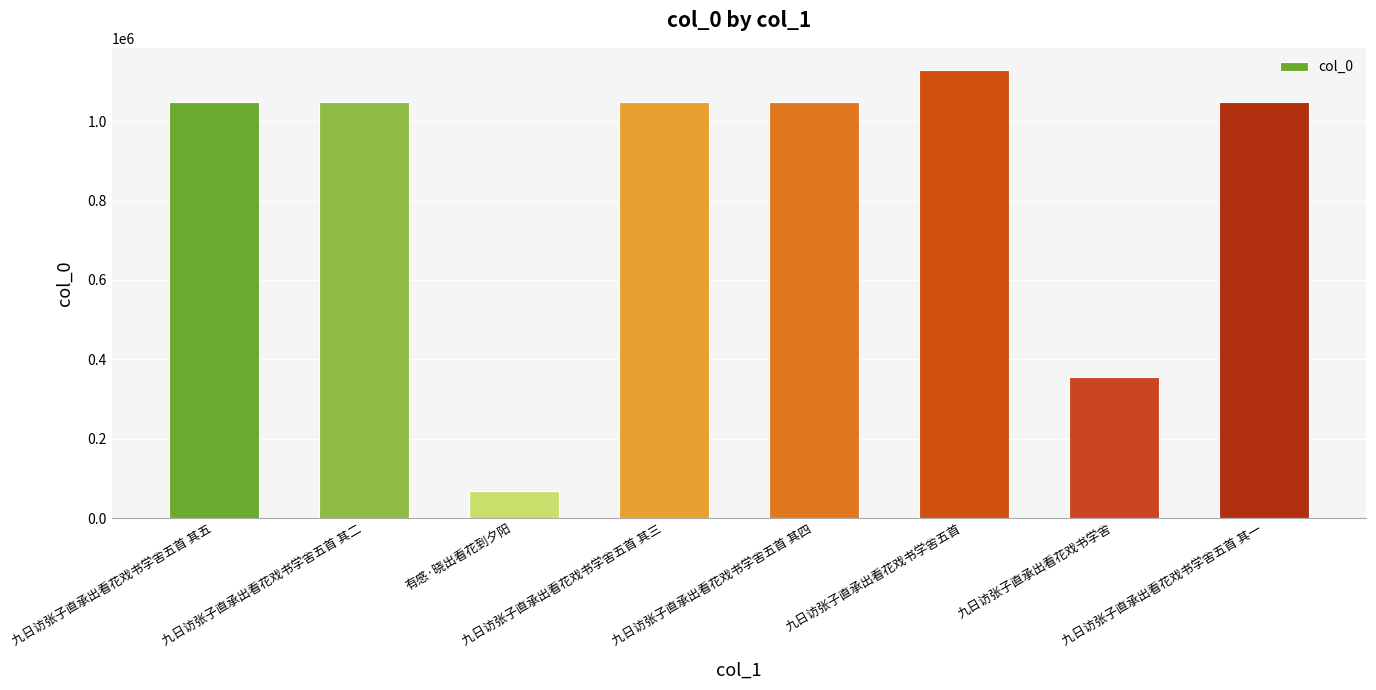

What is the minimum value shown in the chart?

67570